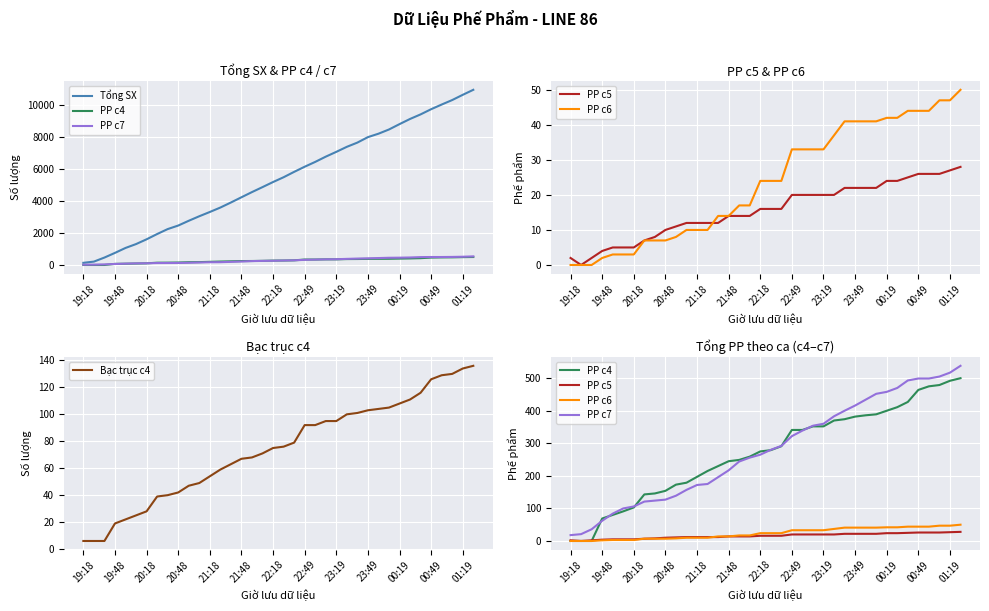

At how many categories does at least one series exceed 1506?

32